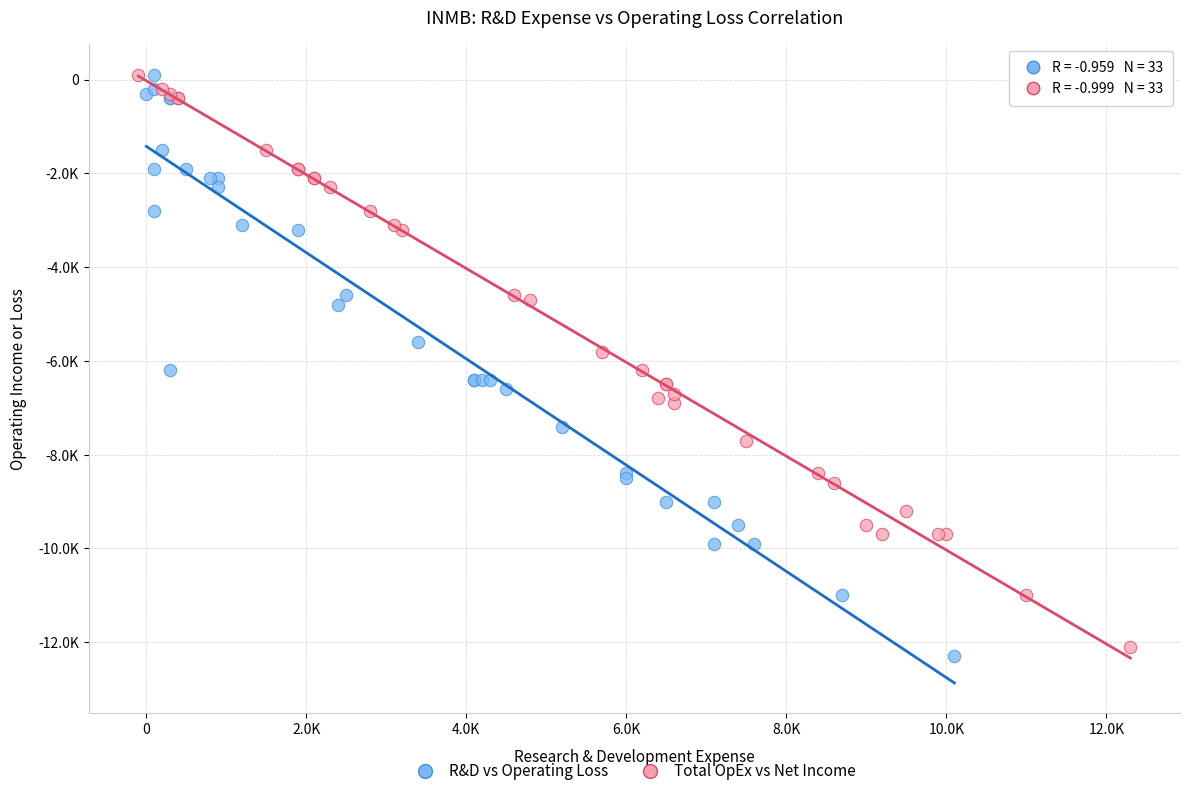

What are all the series names shown in the legend?

R&D vs Operating Loss, Total OpEx vs Net Income